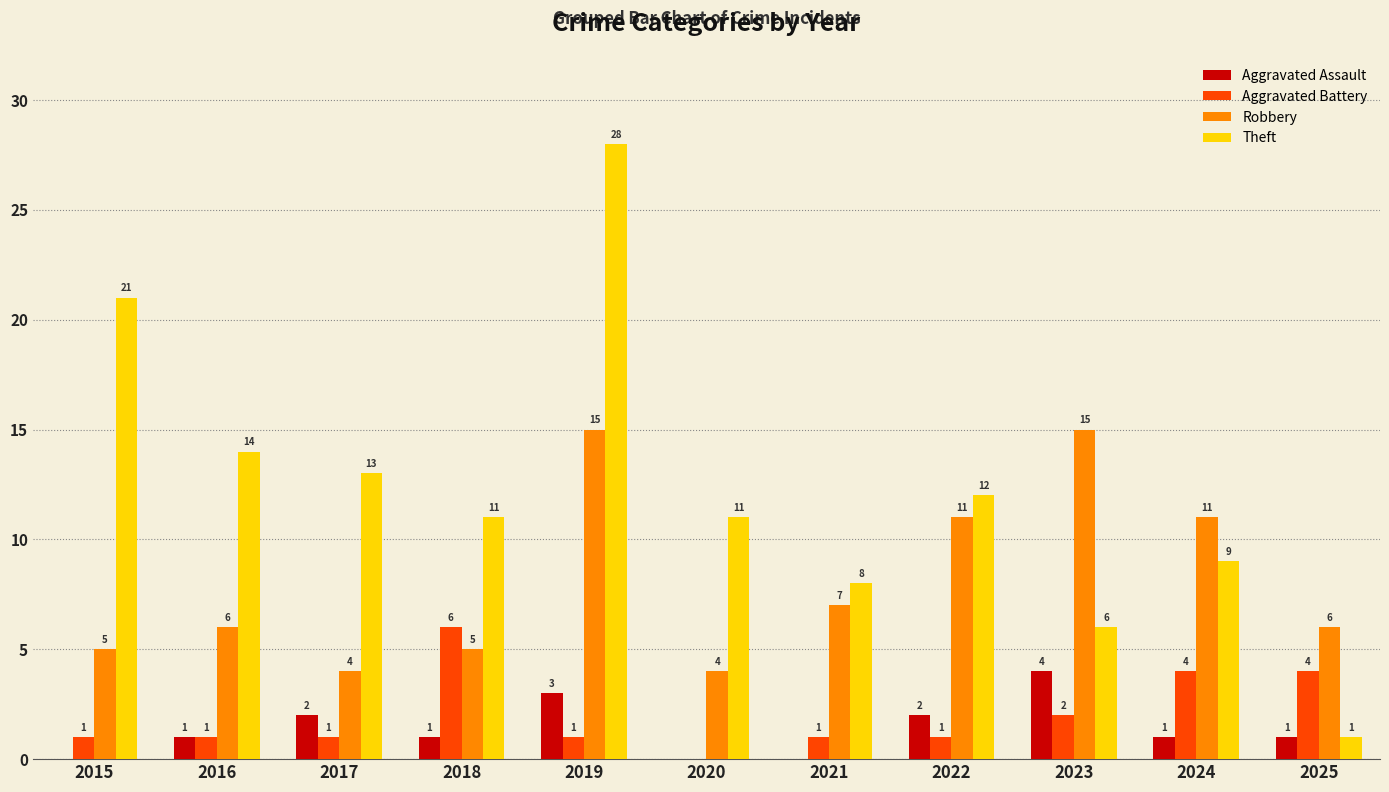

At which category is the sum across all series the highest?

2019